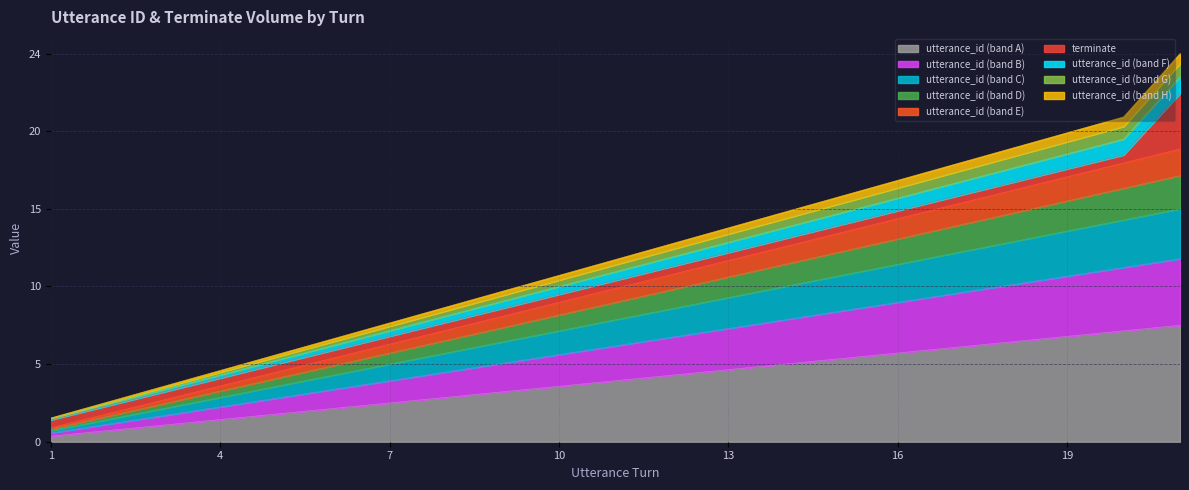

What is the minimum value shown in the chart?

0.3